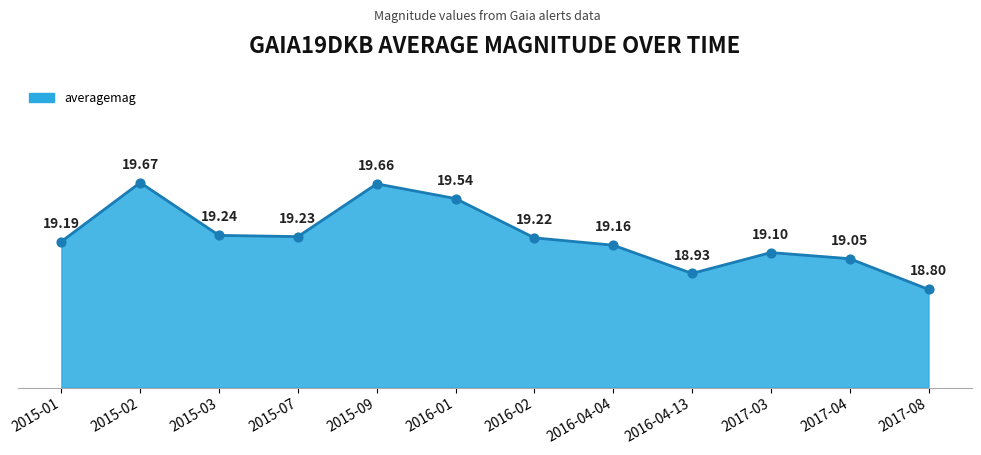

Which has a higher value, 2016-04-13 or 2015-02?

2015-02